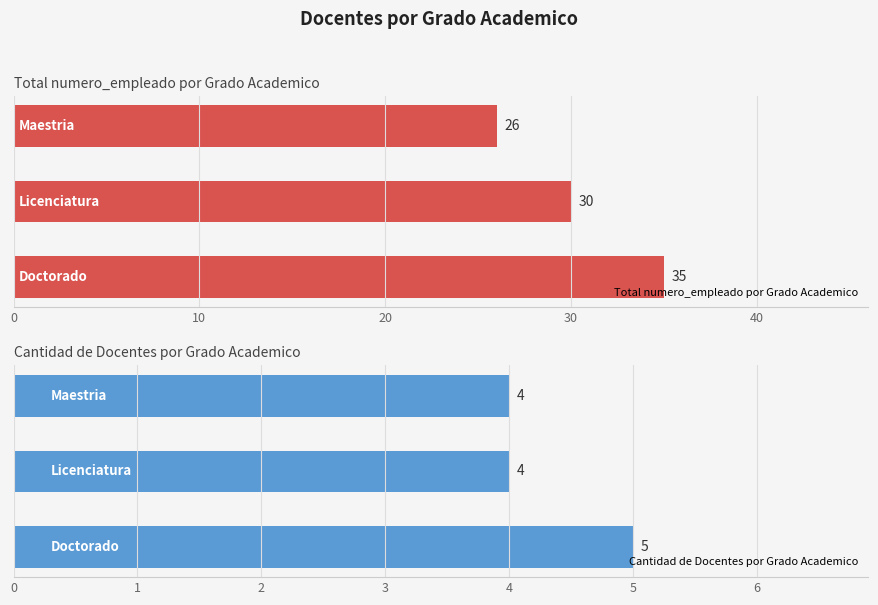

How many data points does each series have?

3